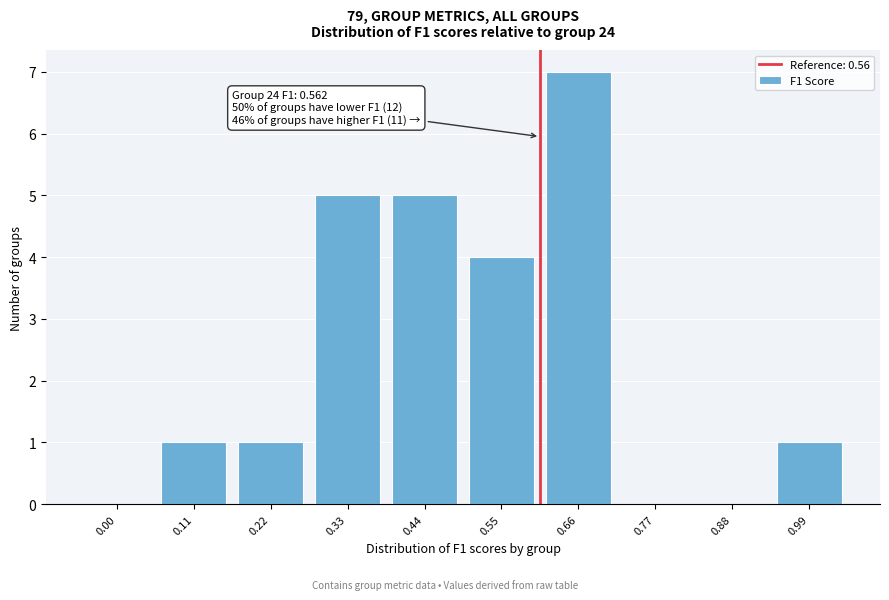

Reading right to left, extract all data points from this chart.

0.99=1	0.88=0	0.77=0	0.66=7	0.55=4	0.44=5	0.33=5	0.22=1	0.11=1	0.00=0